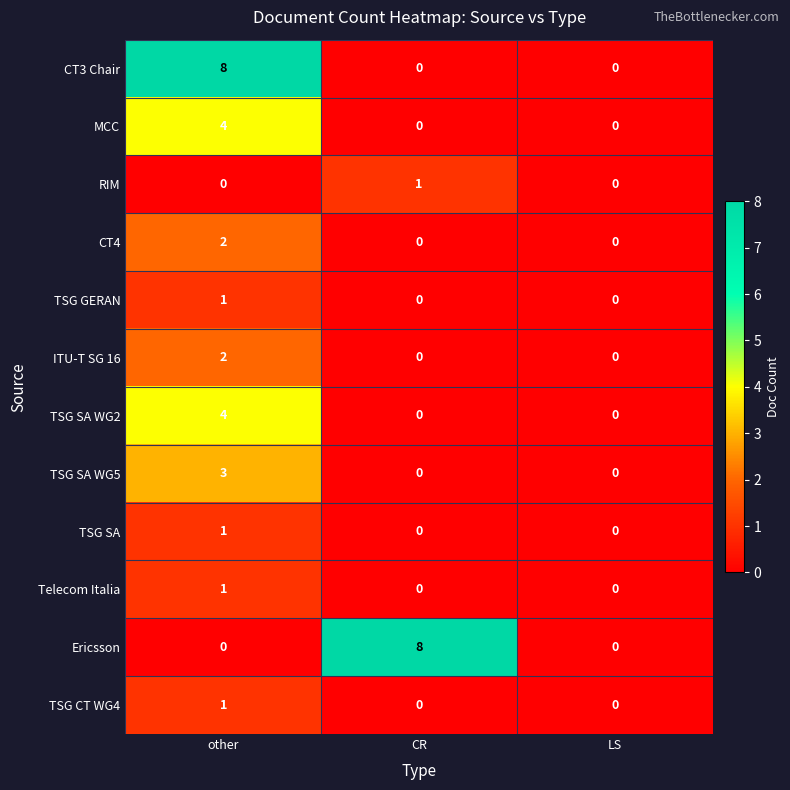

Is it true that CT4 equals 0 at LS?

True